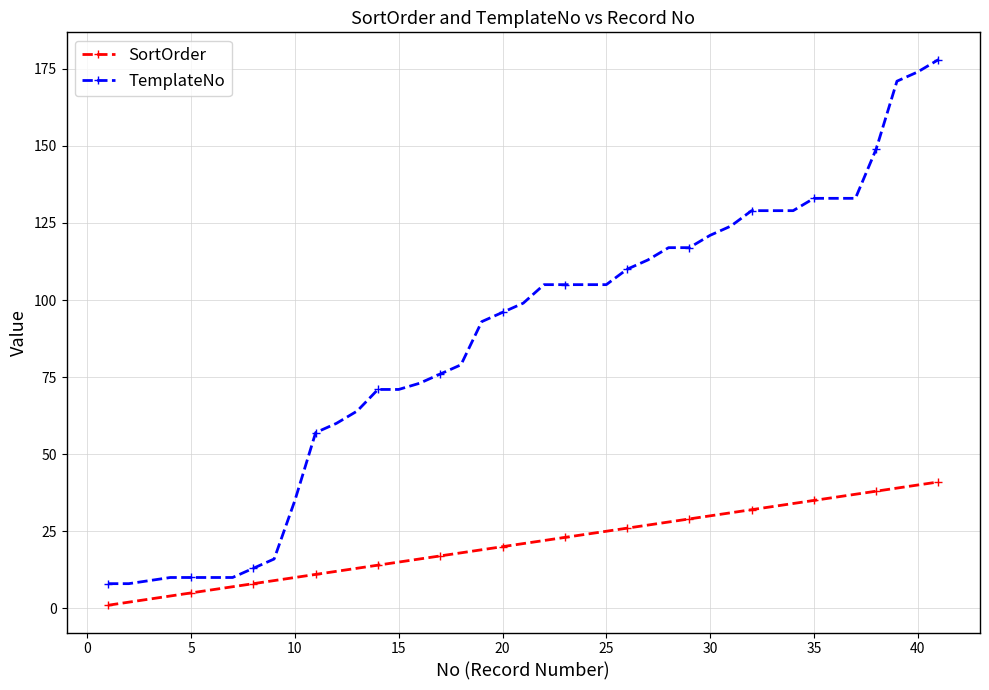

What is the value of the SortOrder point at the 34th from the left?

35